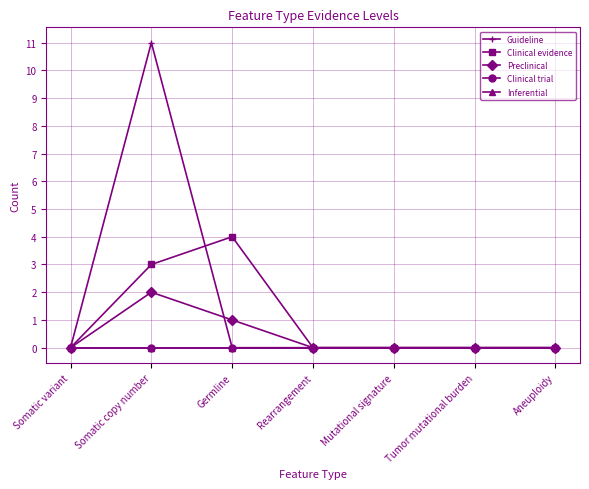

True or false: Preclinical and Clinical trial intersect in this chart.

False